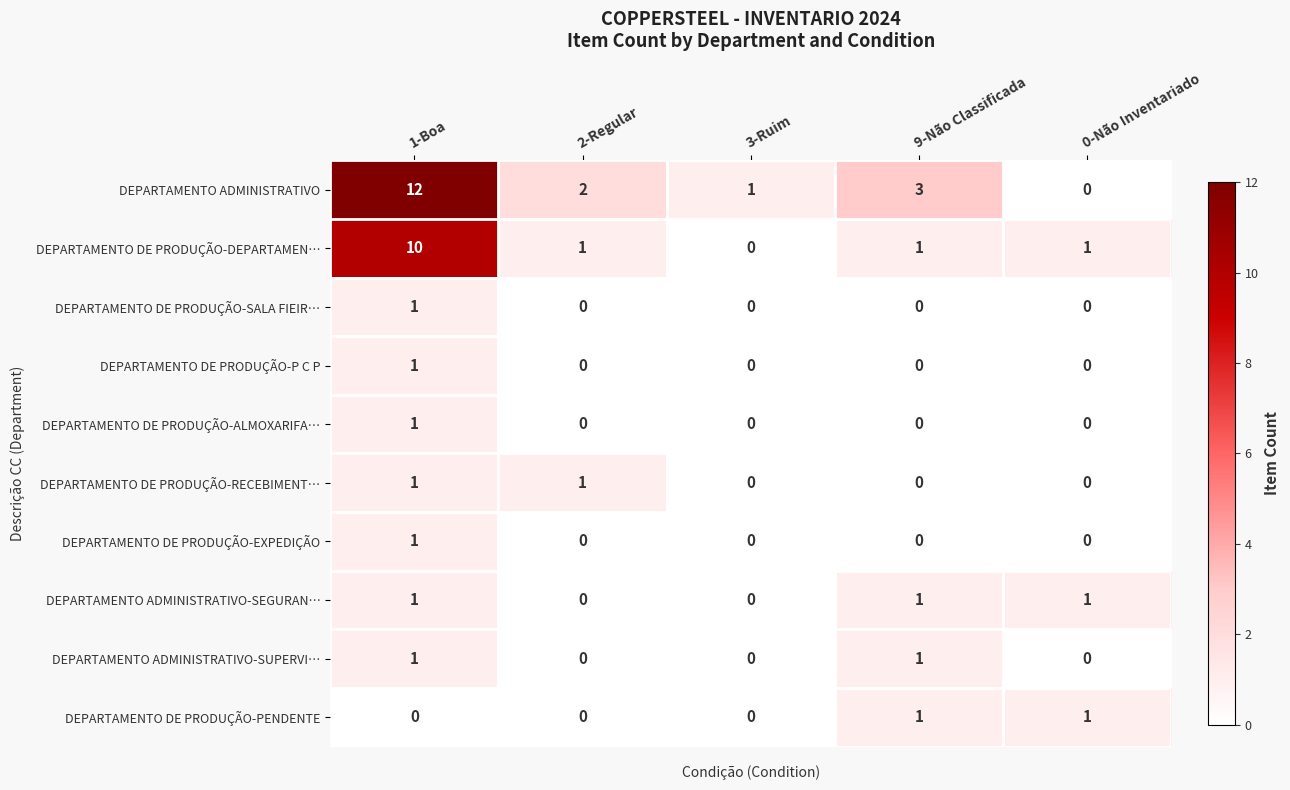

How many DEPARTAMENTO DE PRODUÇÃO-EXPEDIÇÃO values are between 0 and 1?

5